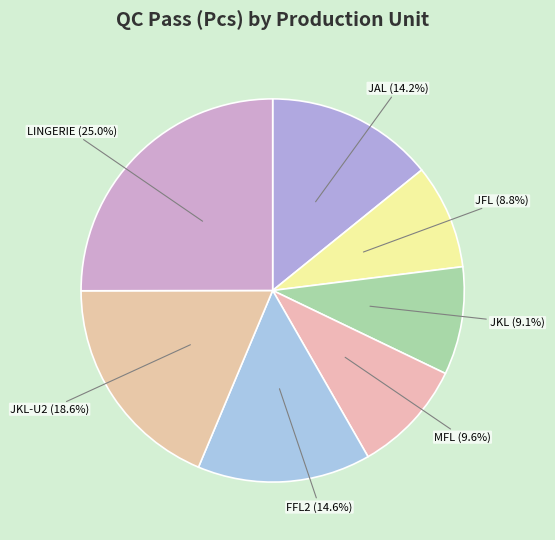

Between LINGERIE (25.0%) and FFL2 (14.6%), which is larger?

LINGERIE (25.0%)